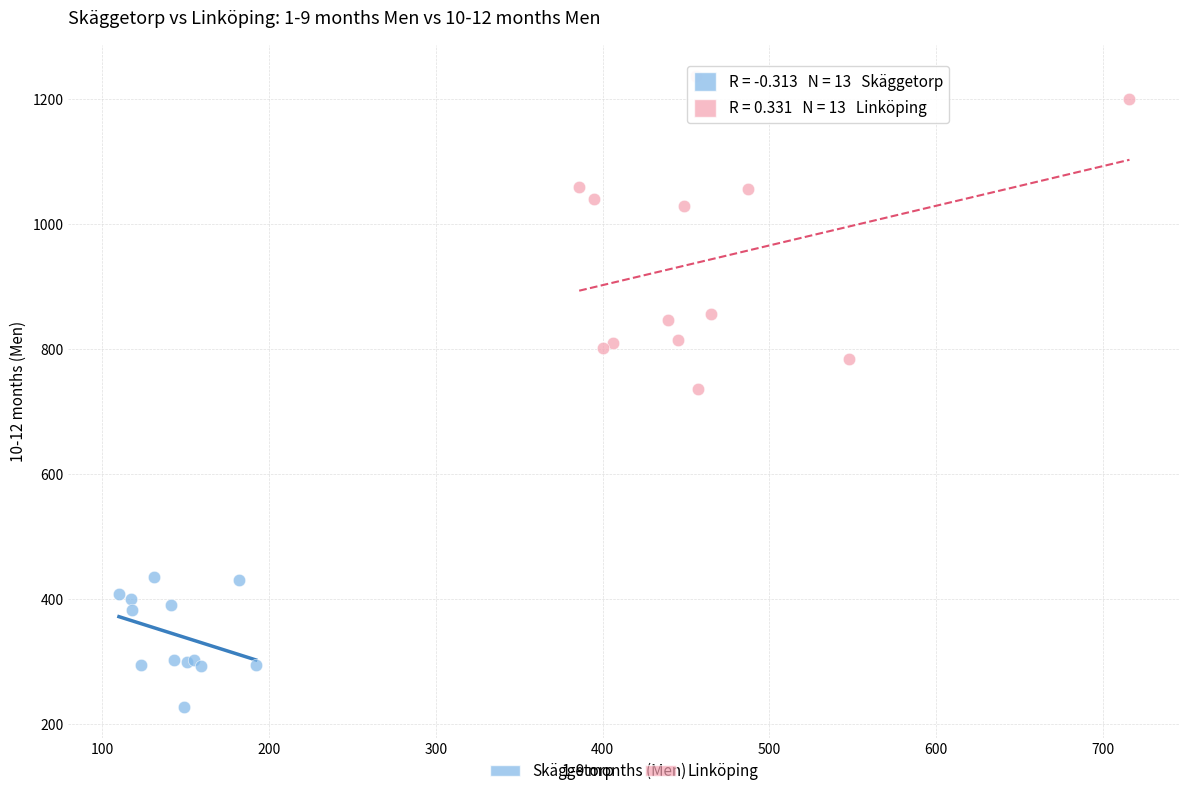

Which series has the widest spread of Y values?

Linköping